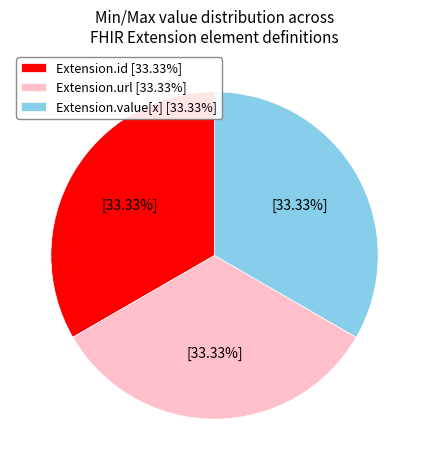

Is there a majority slice in this chart?

No